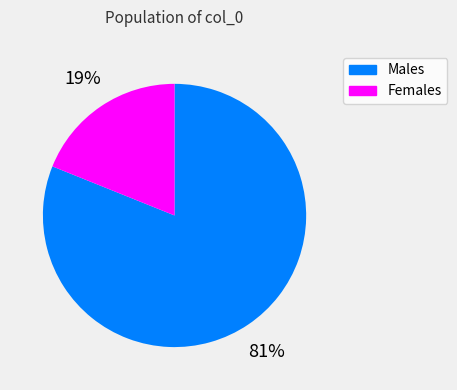

Combined, do Males and Females account for over 50%?

Yes